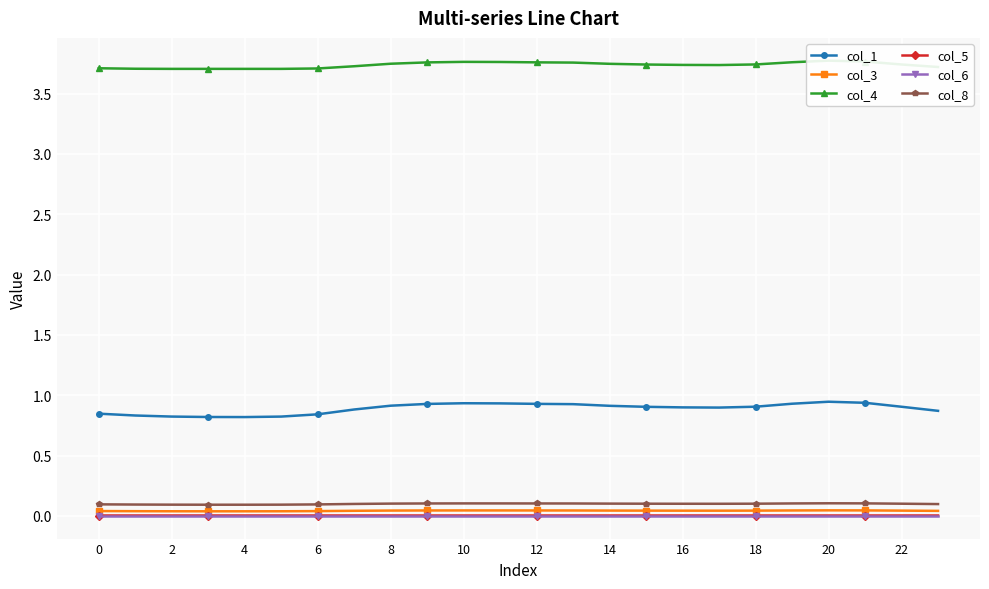

True or false: col_8 and col_3 intersect in this chart.

False